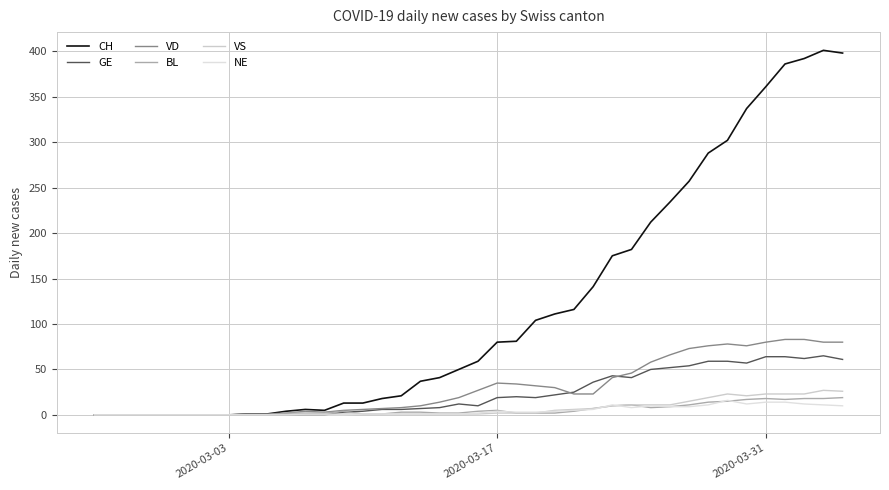

Does the chart display data point markers on the line(s)?

No